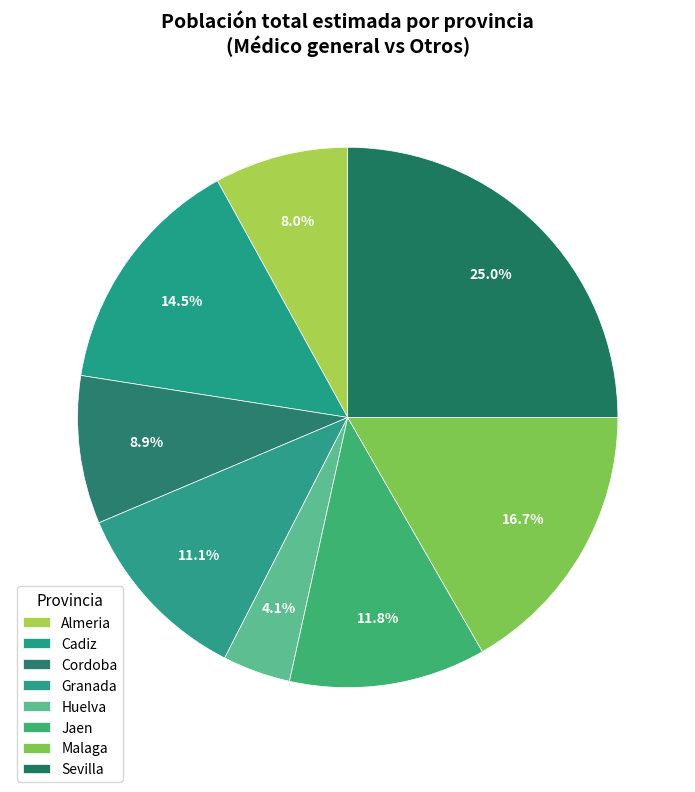

What is the change in value from Jaen to Sevilla?

+266734